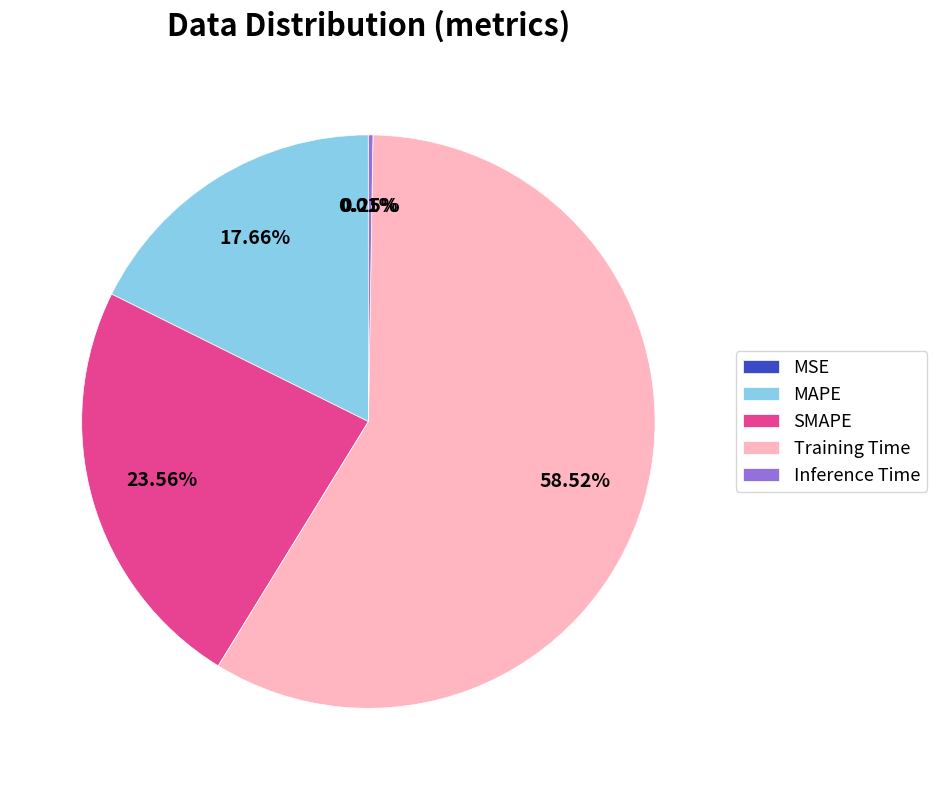

Which category has the biggest portion of the pie?

Training Time